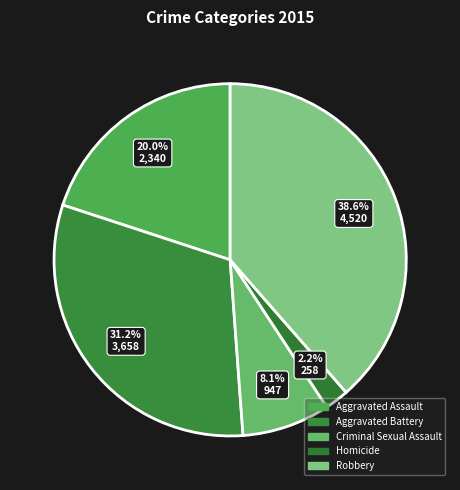

What percentage is the Robbery slice, to the nearest percent?

39%